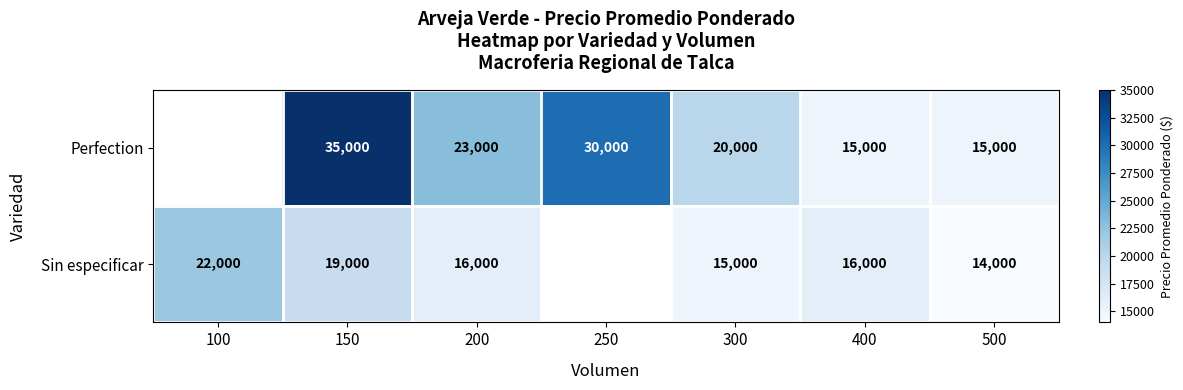

What is the spread (max minus min) of values at 200?

7000